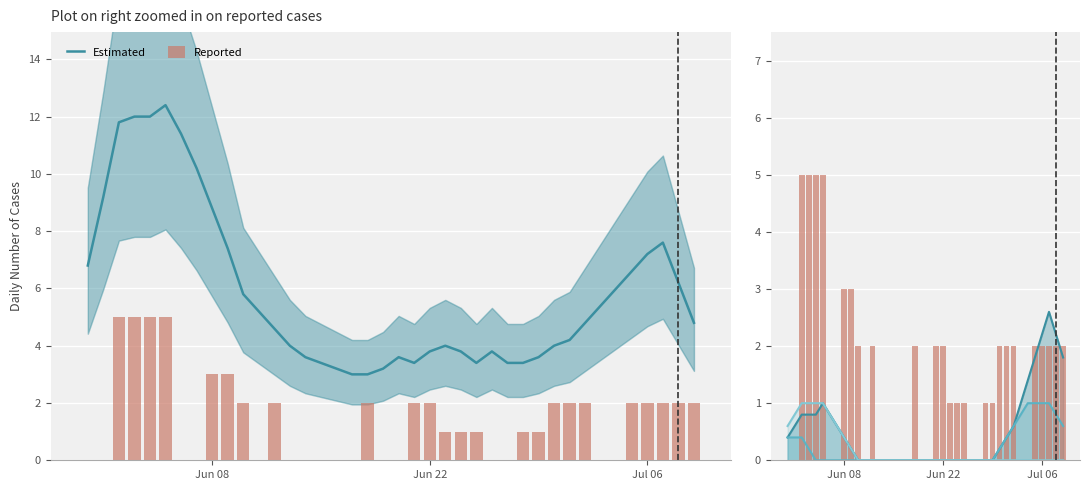

What is the minimum value for Estimated?

3.0